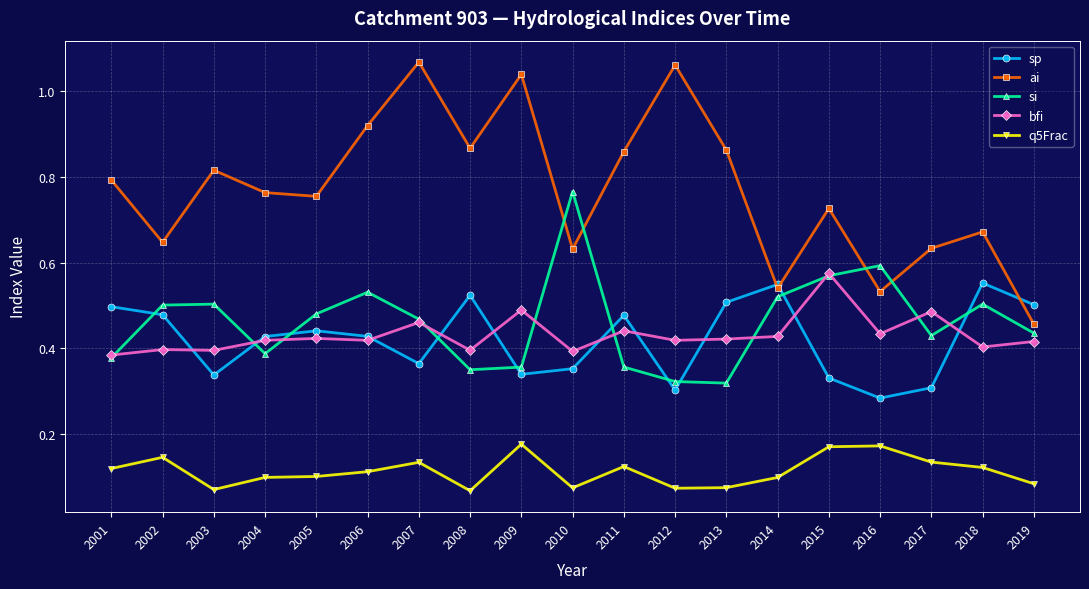

True or false: si and q5Frac cross at least once.

False